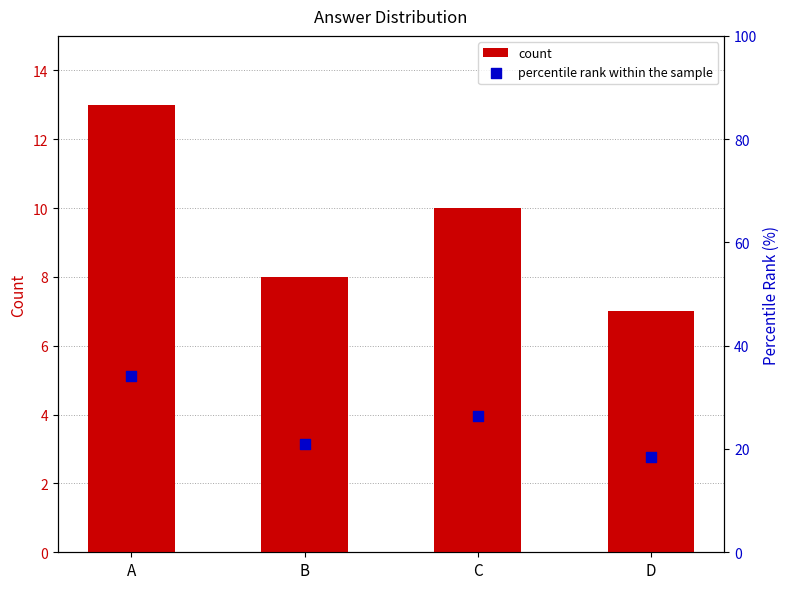

Which series contains the lowest Y value?

count